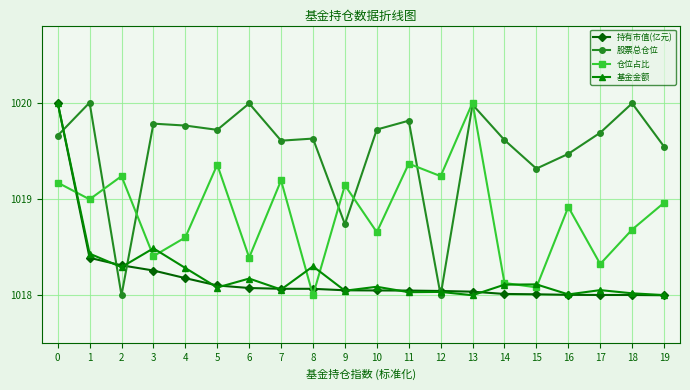

Is it true that 股票总仓位 equals 1019.7 at 10?

True